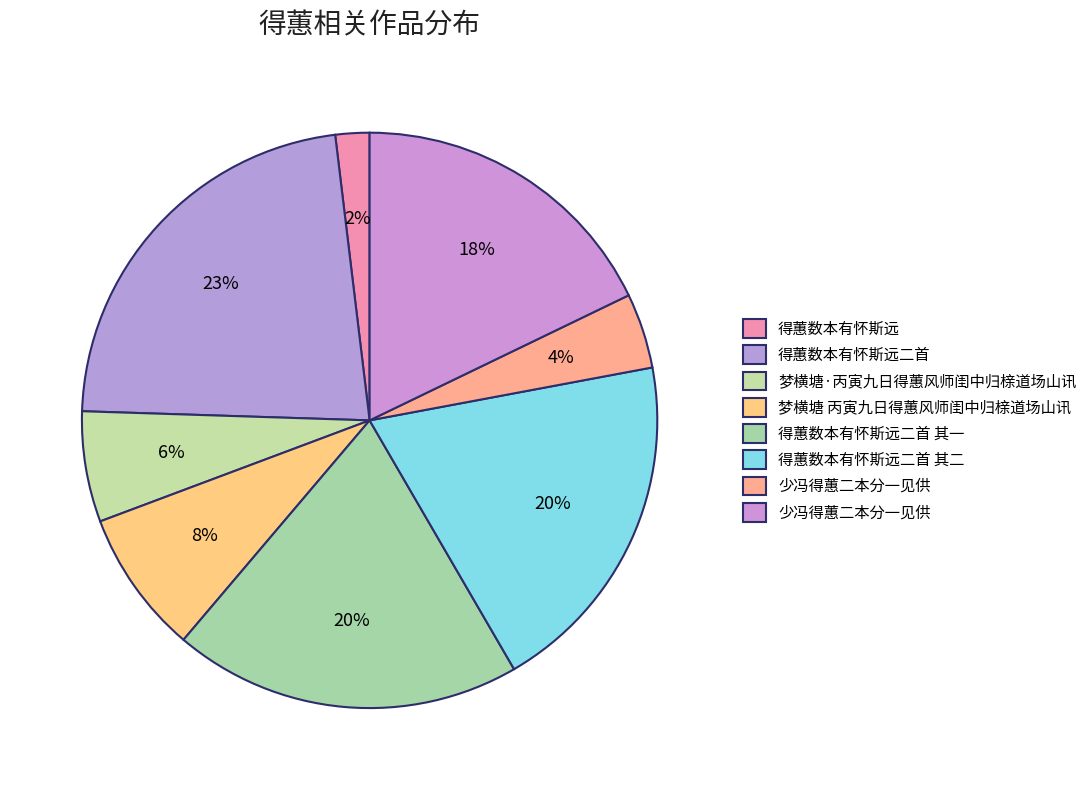

What is the largest slice in the pie chart?

得蕙数本有怀斯远二首